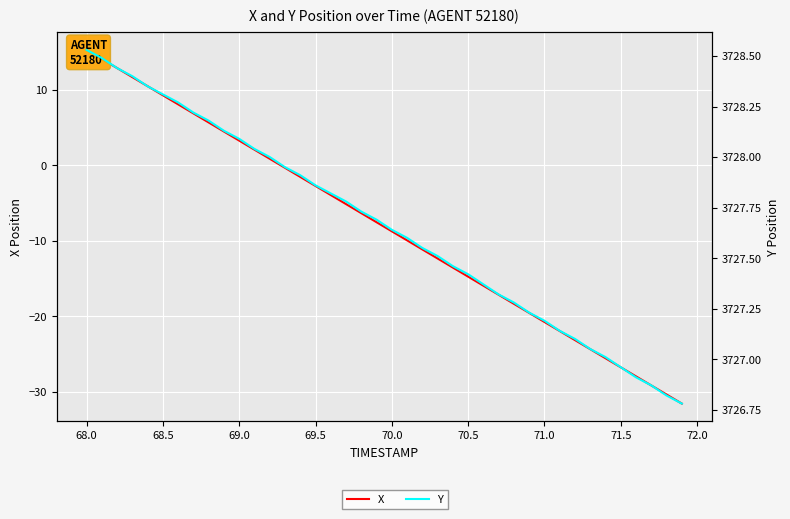

What is the lowest value of the X series?

-31.6